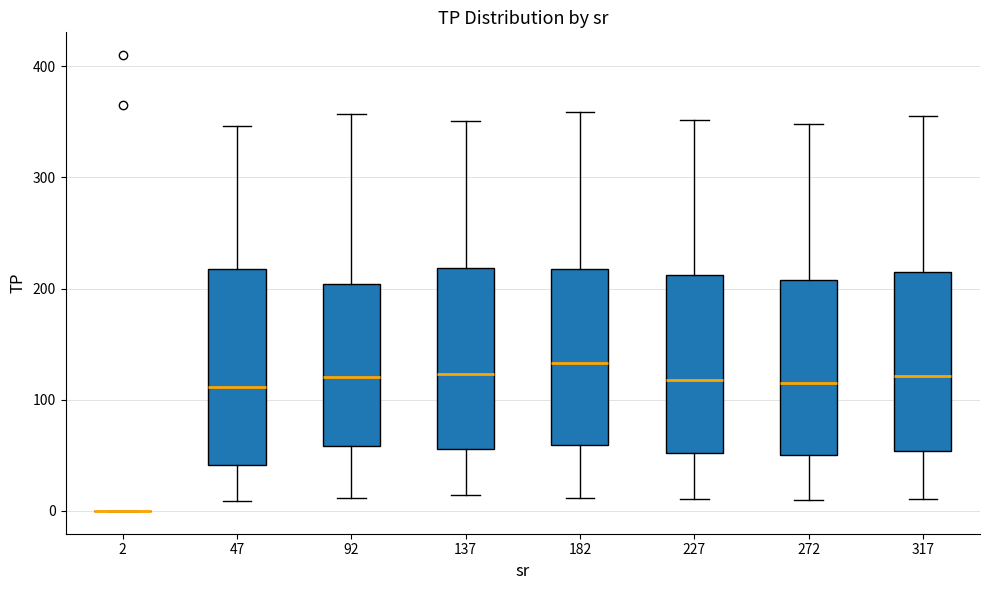

Reading left to right, read every box against the y-axis: the position of its median line, the range the box covers, and the ends of its whiskers. The values are not printed on the chart, so give them approximately, as read against the axis.

2: box collapsed to a line at 0, whiskers 0 to 0
47: median 110, box 40 to 220, whiskers 10 to 350
92: median 120, box 60 to 200, whiskers 10 to 360
137: median 120, box 60 to 220, whiskers 10 to 350
182: median 130, box 60 to 220, whiskers 10 to 360
227: median 120, box 50 to 210, whiskers 10 to 350
272: median 120, box 50 to 210, whiskers 10 to 350
317: median 120, box 50 to 220, whiskers 10 to 360